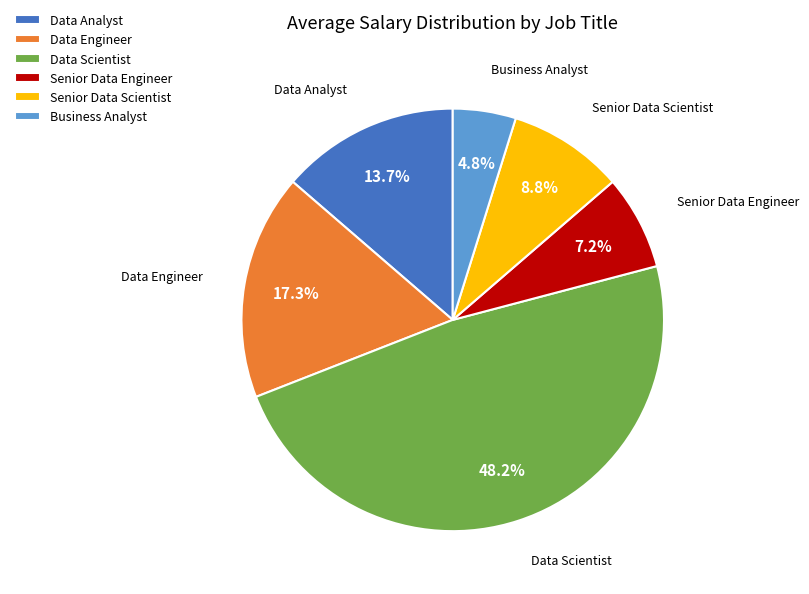

Do Business Analyst and Data Analyst together represent more than half of the pie?

No